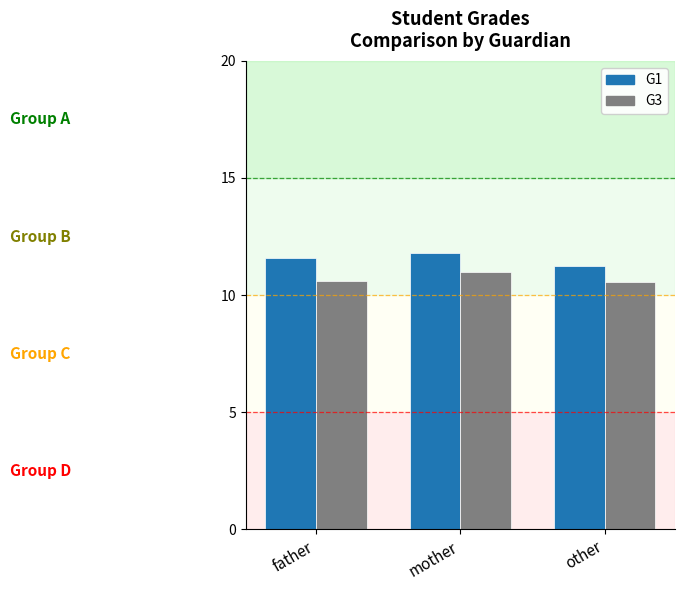

At which label does G1 reach its peak?

mother